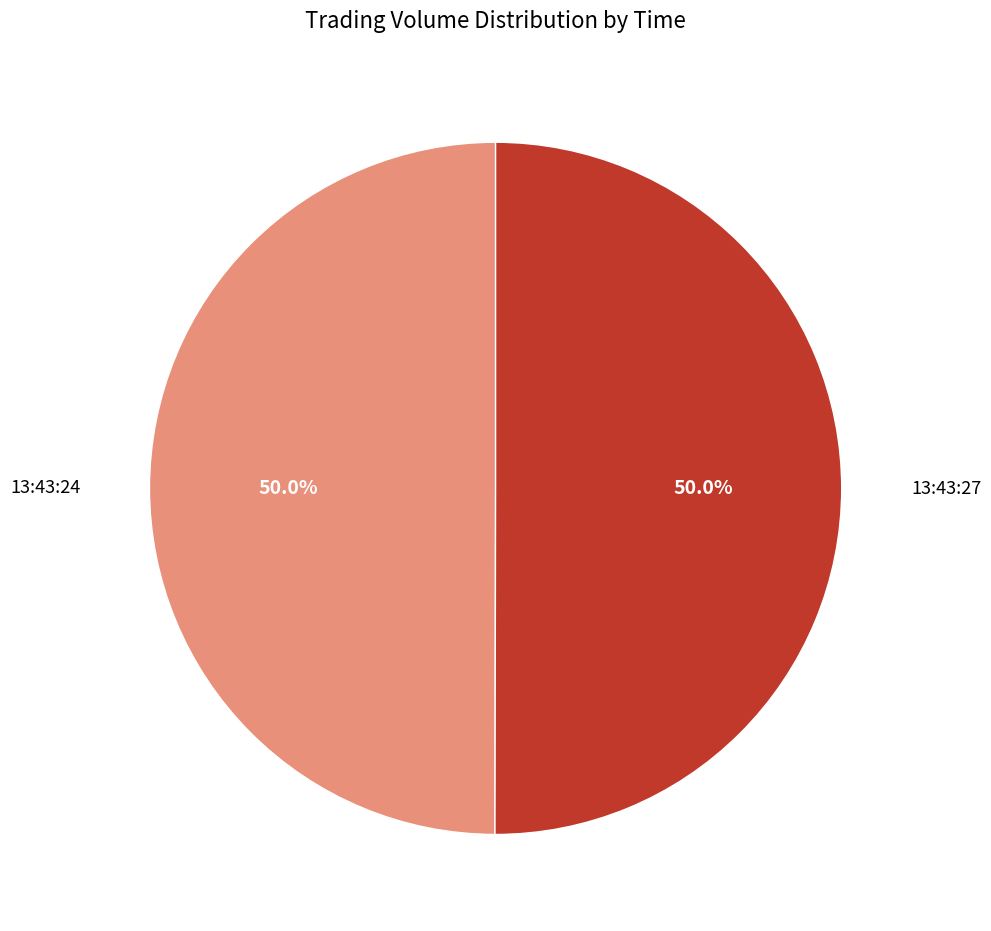

Approximately how many times larger is the value at 13:43:27 compared to 13:43:24?

1.0